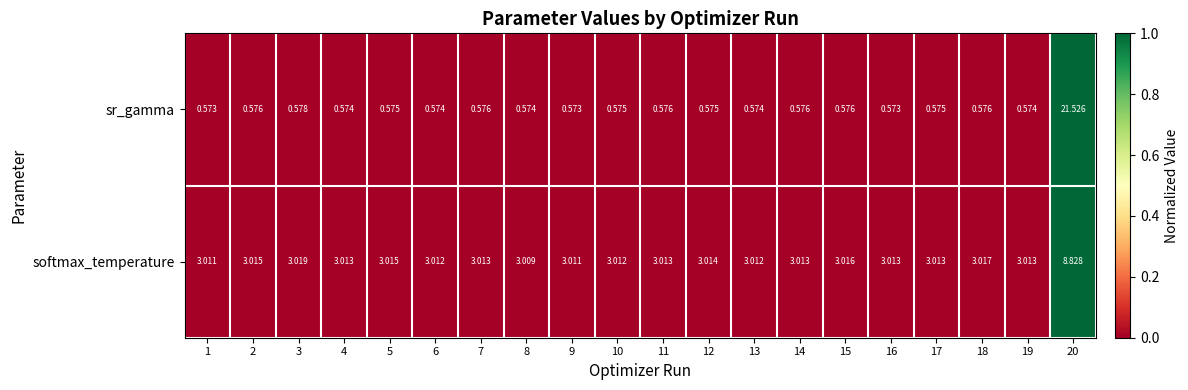

Rank the series by their maximum value, from highest to lowest.

sr_gamma, softmax_temperature